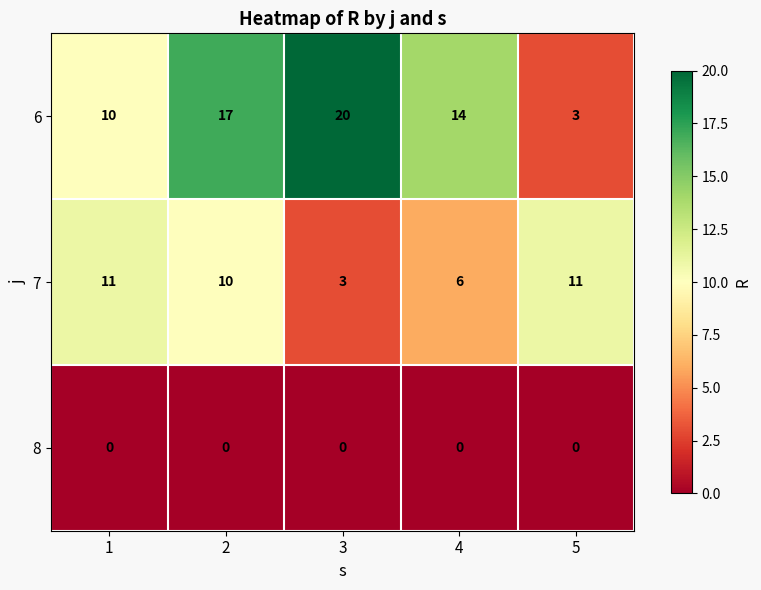

Which series has the largest total across all categories?

6